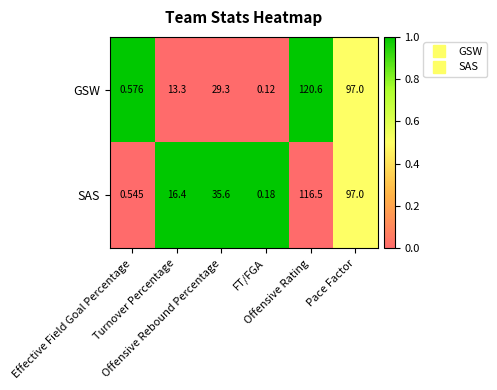

What is the greatest value displayed?

120.6